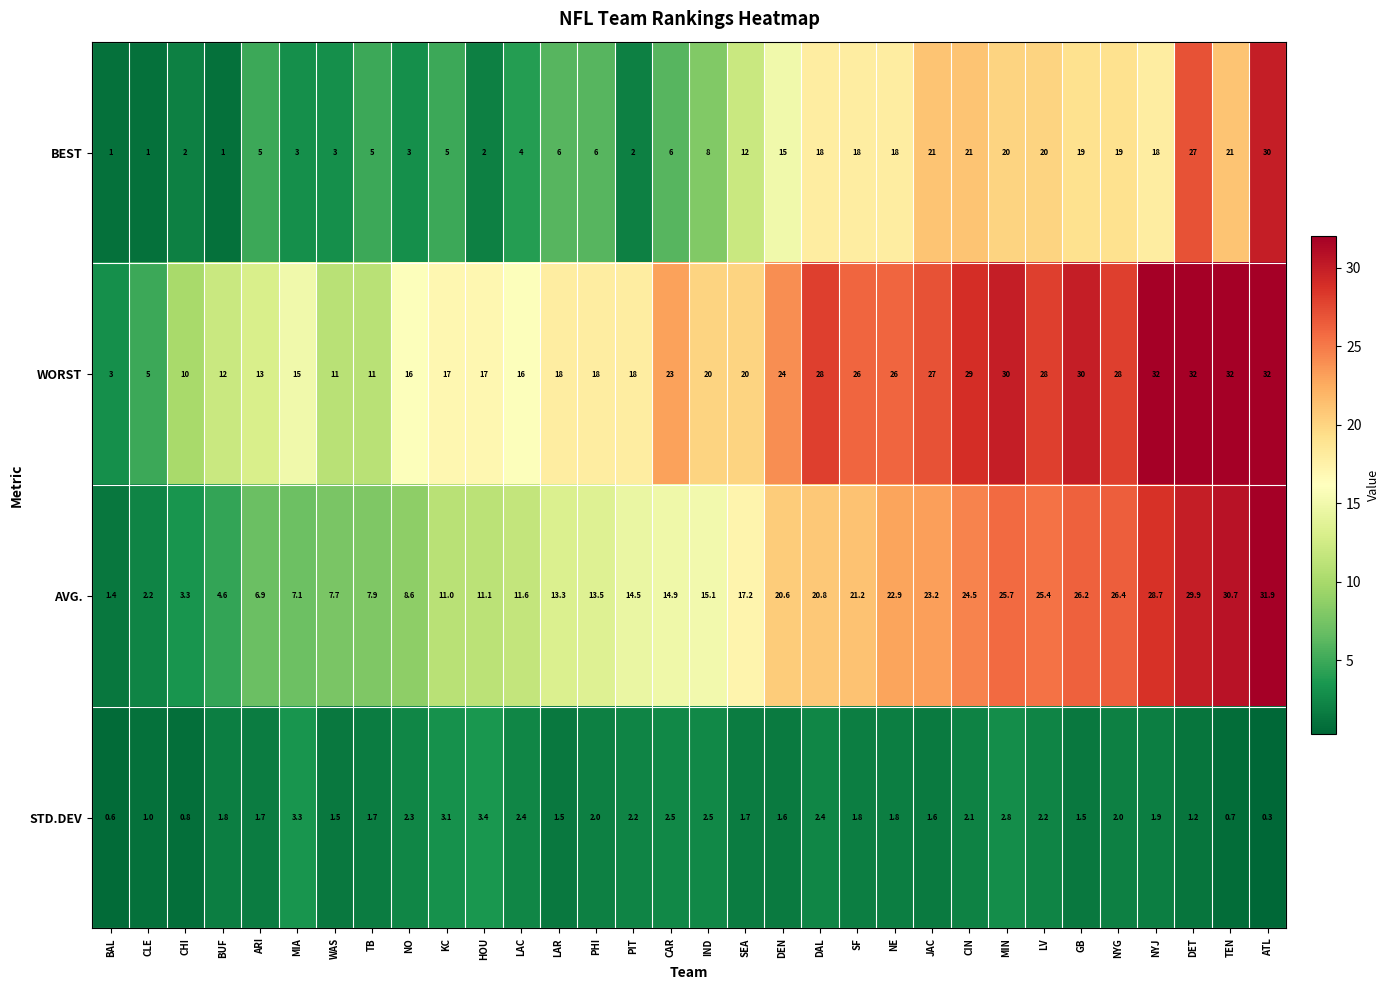

How many series are shown in this chart?

4